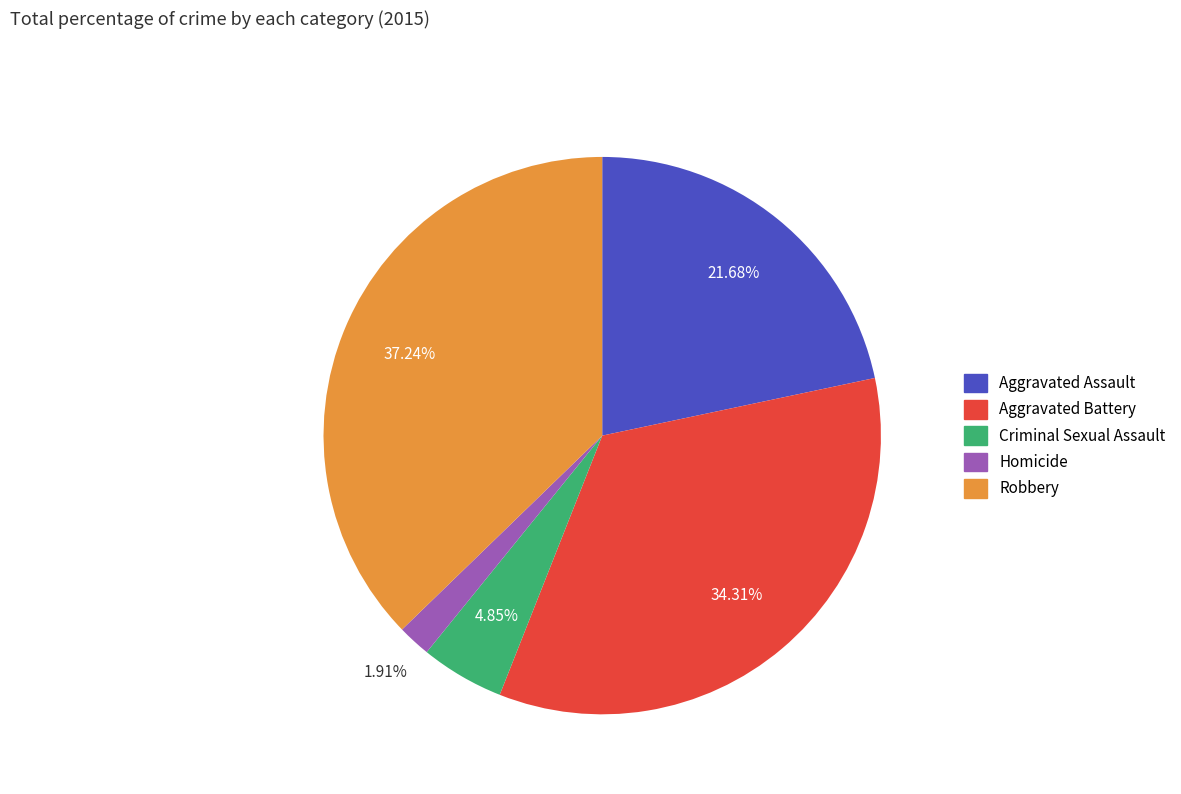

What is the smallest slice in the pie chart?

Homicide